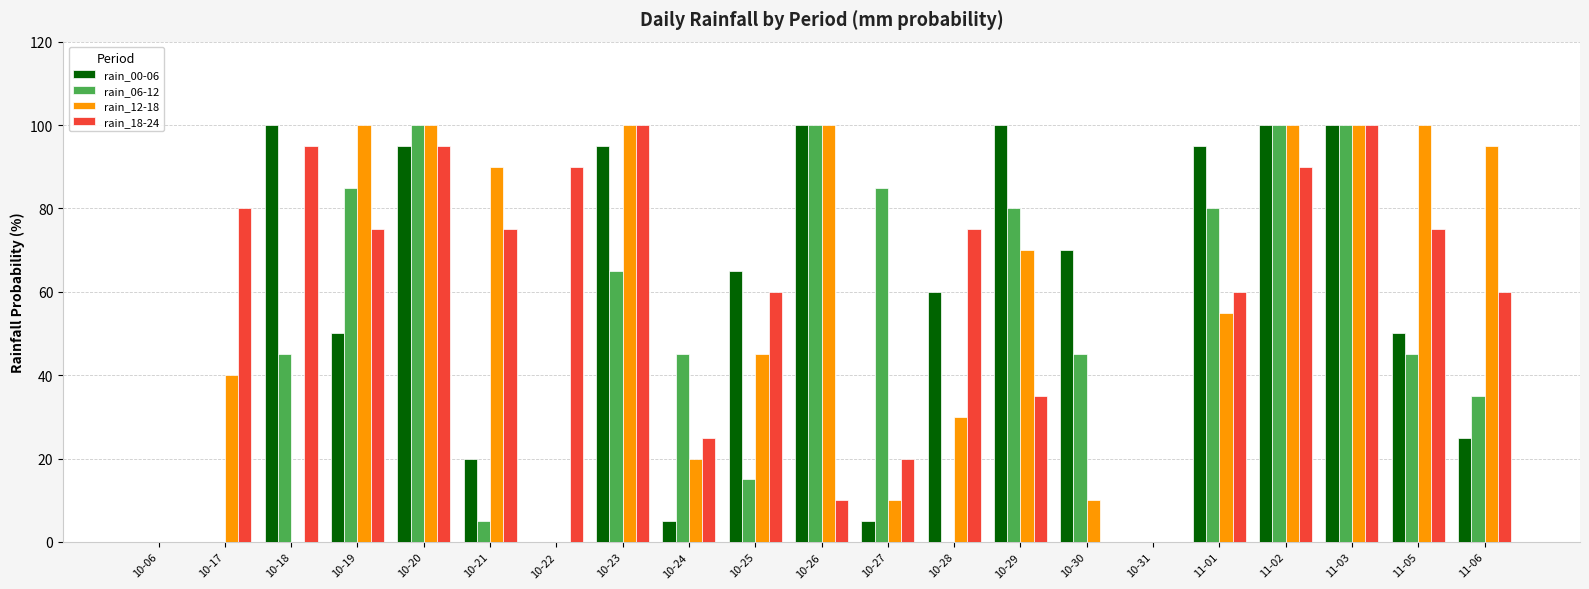

How many data points does each series have?

21